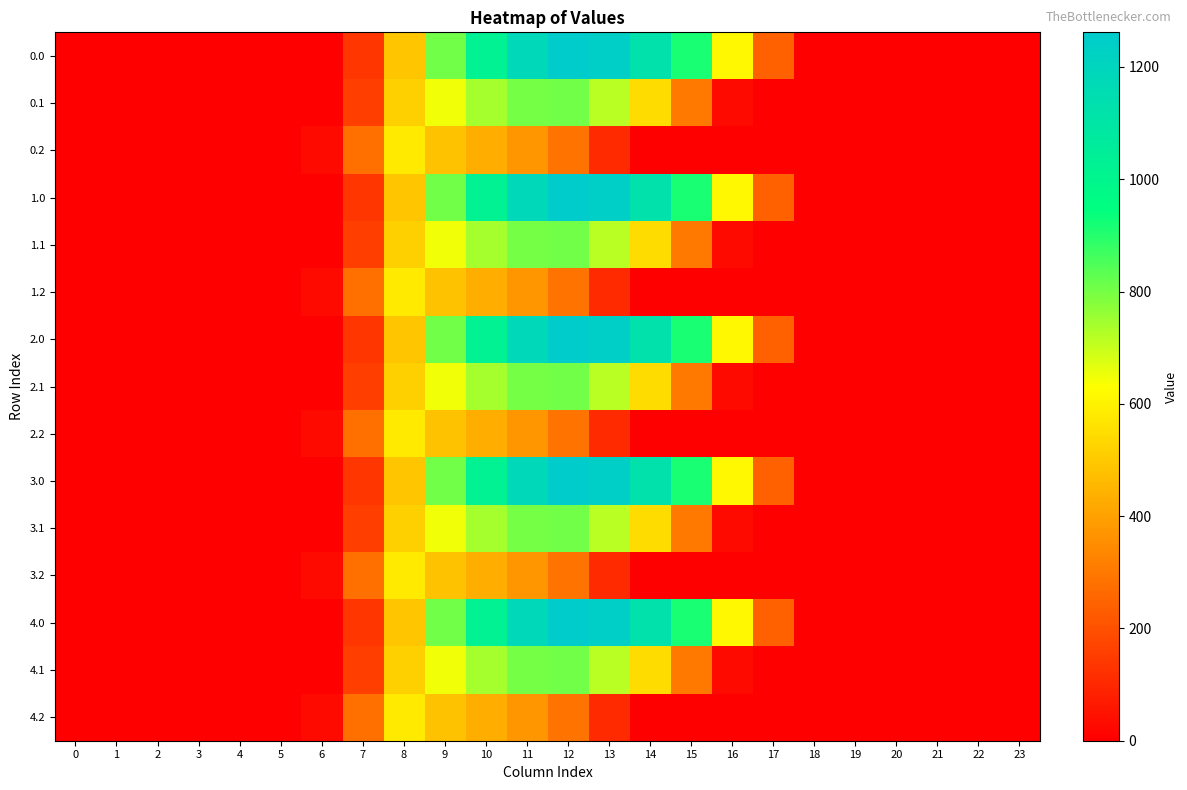

Reading right to left, extract all data points from this chart.

0.0: 23=0.0	22=0.0	21=0.0	20=0.0	19=0.0	18=0.0	17=243.5	16=613.0	15=911.8	14=1128.6	13=1237.4	12=1261.6	11=1185.2	10=1023.2	9=804.0	8=489.3	7=134.3	6=0.0	5=0.0	4=0.0	3=0.0	2=0.0	1=0.0	0=0.0
0.1: 23=0.0	22=0.0	21=0.0	20=0.0	19=0.0	18=0.0	17=0.0	16=26.8	15=301.4	14=544.1	13=715.3	12=806.9	11=800.2	10=742.1	9=646.9	8=514.8	7=153.2	6=0.0	5=0.0	4=0.0	3=0.0	2=0.0	1=0.0	0=0.0
0.2: 23=0.0	22=0.0	21=0.0	20=0.0	19=0.0	18=0.0	17=0.0	16=0.0	15=0.0	14=0.0	13=107.8	12=289.5	11=374.4	10=430.5	9=480.7	8=576.6	7=276.9	6=29.3	5=0.0	4=0.0	3=0.0	2=0.0	1=0.0	0=0.0
1.0: 23=0.0	22=0.0	21=0.0	20=0.0	19=0.0	18=0.0	17=243.5	16=613.0	15=911.8	14=1128.6	13=1237.4	12=1261.6	11=1185.2	10=1023.2	9=804.0	8=489.3	7=134.3	6=0.0	5=0.0	4=0.0	3=0.0	2=0.0	1=0.0	0=0.0
1.1: 23=0.0	22=0.0	21=0.0	20=0.0	19=0.0	18=0.0	17=0.0	16=26.8	15=301.4	14=544.1	13=715.3	12=806.9	11=800.2	10=742.1	9=646.9	8=514.8	7=153.2	6=0.0	5=0.0	4=0.0	3=0.0	2=0.0	1=0.0	0=0.0
1.2: 23=0.0	22=0.0	21=0.0	20=0.0	19=0.0	18=0.0	17=0.0	16=0.0	15=0.0	14=0.0	13=107.8	12=289.5	11=374.4	10=430.5	9=480.7	8=576.6	7=276.9	6=29.3	5=0.0	4=0.0	3=0.0	2=0.0	1=0.0	0=0.0
2.0: 23=0.0	22=0.0	21=0.0	20=0.0	19=0.0	18=0.0	17=243.5	16=613.0	15=911.8	14=1128.6	13=1237.4	12=1261.6	11=1185.2	10=1023.2	9=804.0	8=489.3	7=134.3	6=0.0	5=0.0	4=0.0	3=0.0	2=0.0	1=0.0	0=0.0
2.1: 23=0.0	22=0.0	21=0.0	20=0.0	19=0.0	18=0.0	17=0.0	16=26.8	15=301.4	14=544.1	13=715.3	12=806.9	11=800.2	10=742.1	9=646.9	8=514.8	7=153.2	6=0.0	5=0.0	4=0.0	3=0.0	2=0.0	1=0.0	0=0.0
2.2: 23=0.0	22=0.0	21=0.0	20=0.0	19=0.0	18=0.0	17=0.0	16=0.0	15=0.0	14=0.0	13=107.8	12=289.5	11=374.4	10=430.5	9=480.7	8=576.6	7=276.9	6=29.3	5=0.0	4=0.0	3=0.0	2=0.0	1=0.0	0=0.0
3.0: 23=0.0	22=0.0	21=0.0	20=0.0	19=0.0	18=0.0	17=243.5	16=613.0	15=911.8	14=1128.6	13=1237.4	12=1261.6	11=1185.2	10=1023.2	9=804.0	8=489.3	7=134.3	6=0.0	5=0.0	4=0.0	3=0.0	2=0.0	1=0.0	0=0.0
3.1: 23=0.0	22=0.0	21=0.0	20=0.0	19=0.0	18=0.0	17=0.0	16=26.8	15=301.4	14=544.1	13=715.3	12=806.9	11=800.2	10=742.1	9=646.9	8=514.8	7=153.2	6=0.0	5=0.0	4=0.0	3=0.0	2=0.0	1=0.0	0=0.0
3.2: 23=0.0	22=0.0	21=0.0	20=0.0	19=0.0	18=0.0	17=0.0	16=0.0	15=0.0	14=0.0	13=107.8	12=289.5	11=374.4	10=430.5	9=480.7	8=576.6	7=276.9	6=29.3	5=0.0	4=0.0	3=0.0	2=0.0	1=0.0	0=0.0
4.0: 23=0.0	22=0.0	21=0.0	20=0.0	19=0.0	18=0.0	17=243.5	16=613.0	15=911.8	14=1128.6	13=1237.4	12=1261.6	11=1185.2	10=1023.2	9=804.0	8=489.3	7=134.3	6=0.0	5=0.0	4=0.0	3=0.0	2=0.0	1=0.0	0=0.0
4.1: 23=0.0	22=0.0	21=0.0	20=0.0	19=0.0	18=0.0	17=0.0	16=26.8	15=301.4	14=544.1	13=715.3	12=806.9	11=800.2	10=742.1	9=646.9	8=514.8	7=153.2	6=0.0	5=0.0	4=0.0	3=0.0	2=0.0	1=0.0	0=0.0
4.2: 23=0.0	22=0.0	21=0.0	20=0.0	19=0.0	18=0.0	17=0.0	16=0.0	15=0.0	14=0.0	13=107.8	12=289.5	11=374.4	10=430.5	9=480.7	8=576.6	7=276.9	6=29.3	5=0.0	4=0.0	3=0.0	2=0.0	1=0.0	0=0.0